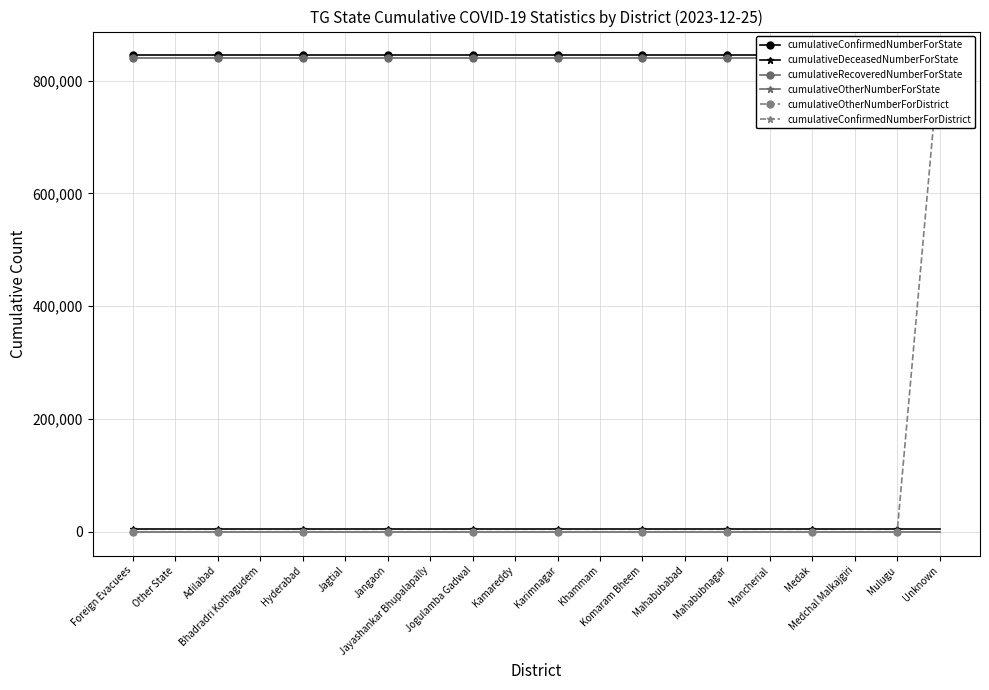

Reading left to right, list all the values displayed in this chart.

cumulativeConfirmedNumberForState: 844558	844558	844558	844558	844558	844558	844558	844558	844558	844558	844558	844558	844558	844558	844558	844558	844558	844558	844558	844558
cumulativeDeceasedNumberForState: 4111	4111	4111	4111	4111	4111	4111	4111	4111	4111	4111	4111	4111	4111	4111	4111	4111	4111	4111	4111
cumulativeRecoveredNumberForState: 840392	840392	840392	840392	840392	840392	840392	840392	840392	840392	840392	840392	840392	840392	840392	840392	840392	840392	840392	840392
cumulativeOtherNumberForState: 0	0	0	0	0	0	0	0	0	0	0	0	0	0	0	0	0	0	0	0
cumulativeOtherNumberForDistrict: 0	0	0	0	0	0	0	0	0	0	0	0	0	0	0	0	0	0	0	0
cumulativeConfirmedNumberForDistrict: 0	0	0	0	0	0	0	0	0	0	0	0	0	0	0	0	0	0	0	844558